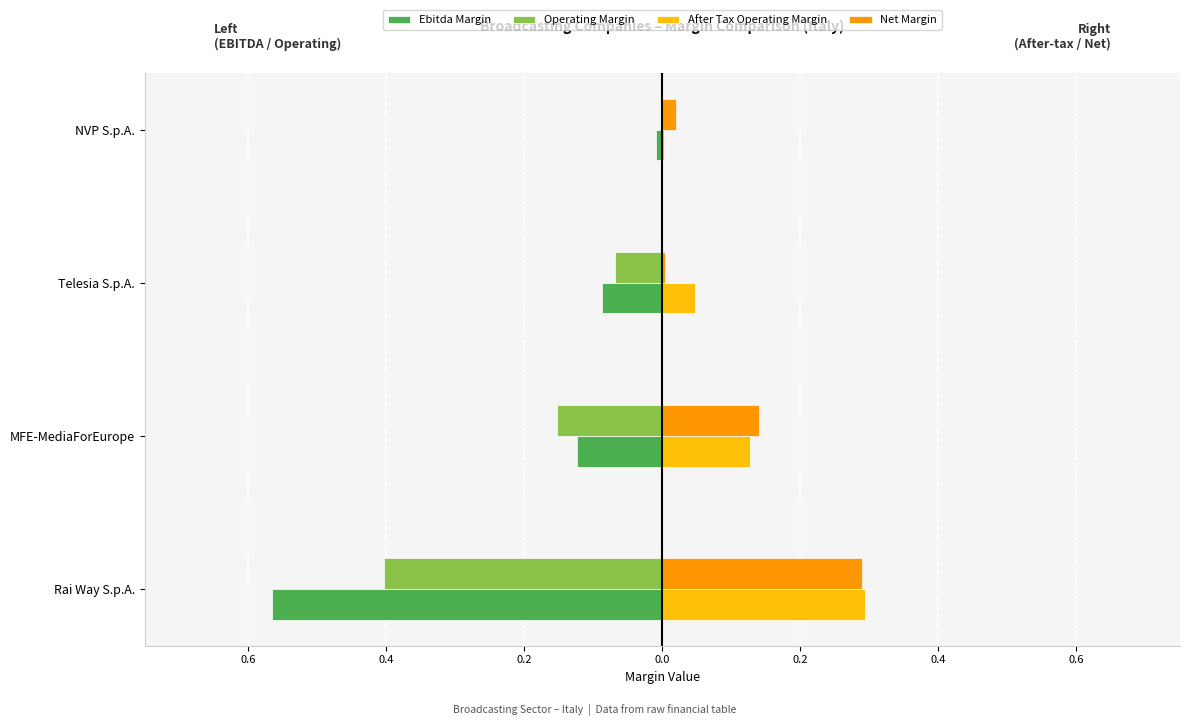

What are all the series names shown in the legend?

Ebitda Margin, Operating Margin, After Tax Operating Margin, Net Margin